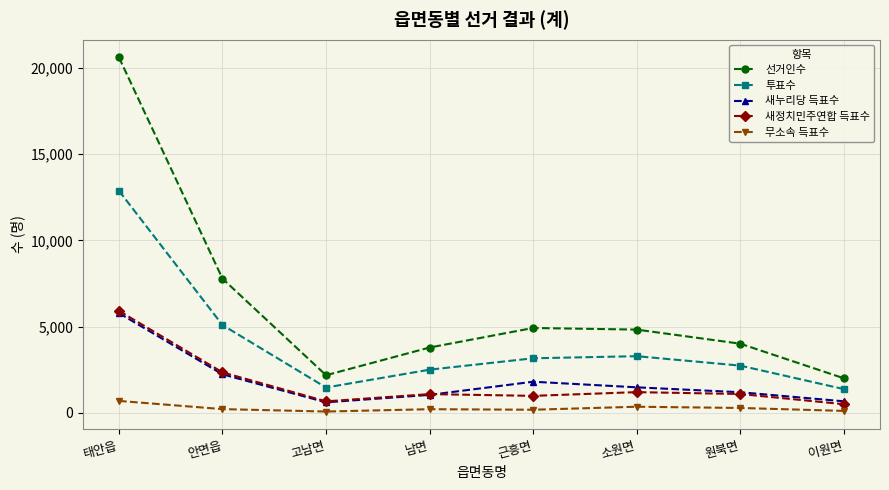

True or false: 선거인수 and 투표수 intersect in this chart.

False